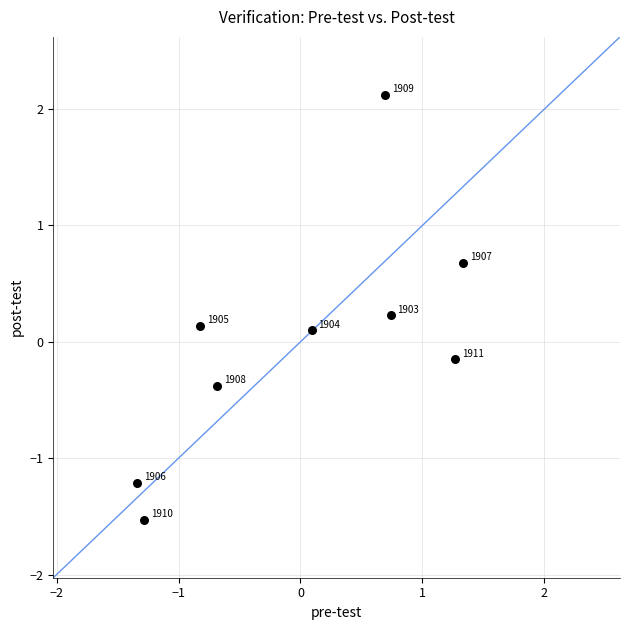

What is the range of X values (max minus min)?

2.7